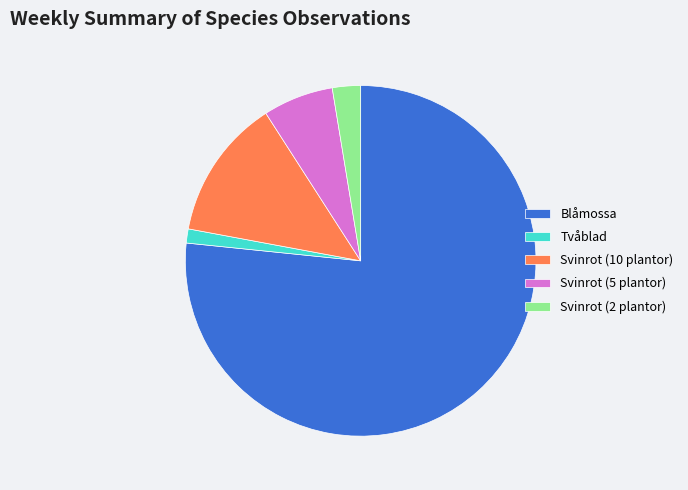

Rank the categories by value from lowest to highest.

Tvåblad, Svinrot (2 plantor), Svinrot (5 plantor), Svinrot (10 plantor), Blåmossa